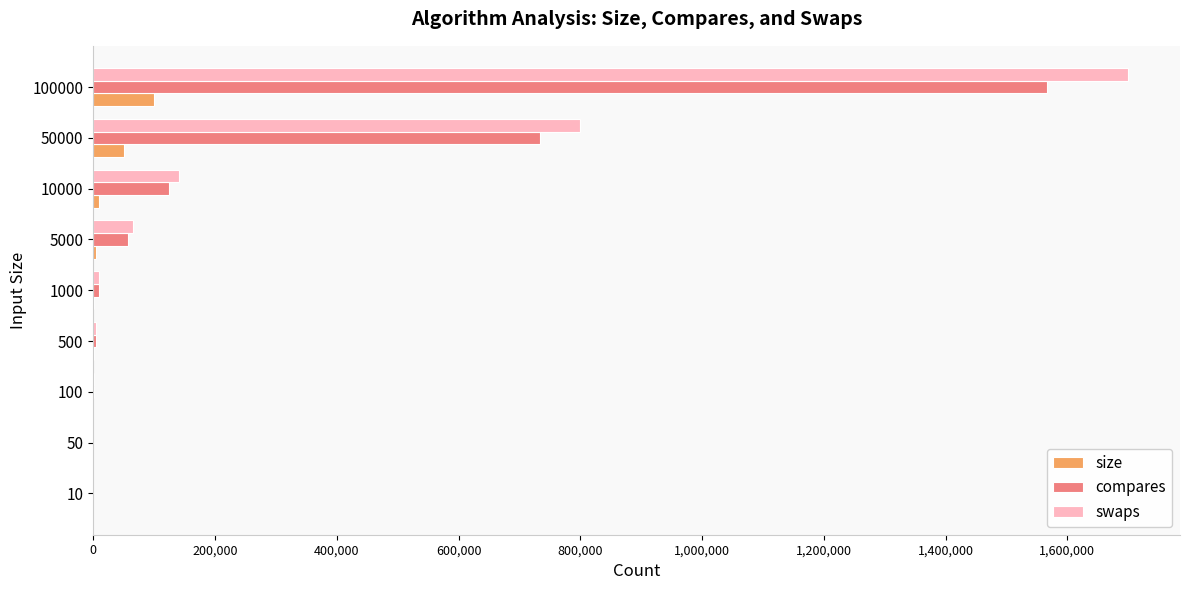

What are all the series names shown in the legend?

size, compares, swaps